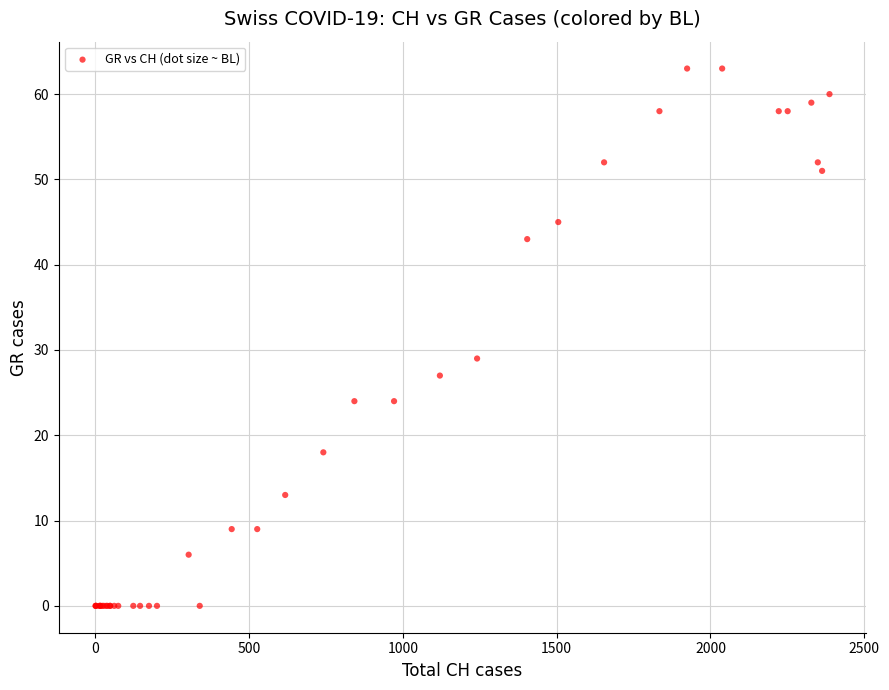

What Y value in the scatter plot is closest to 31?

29